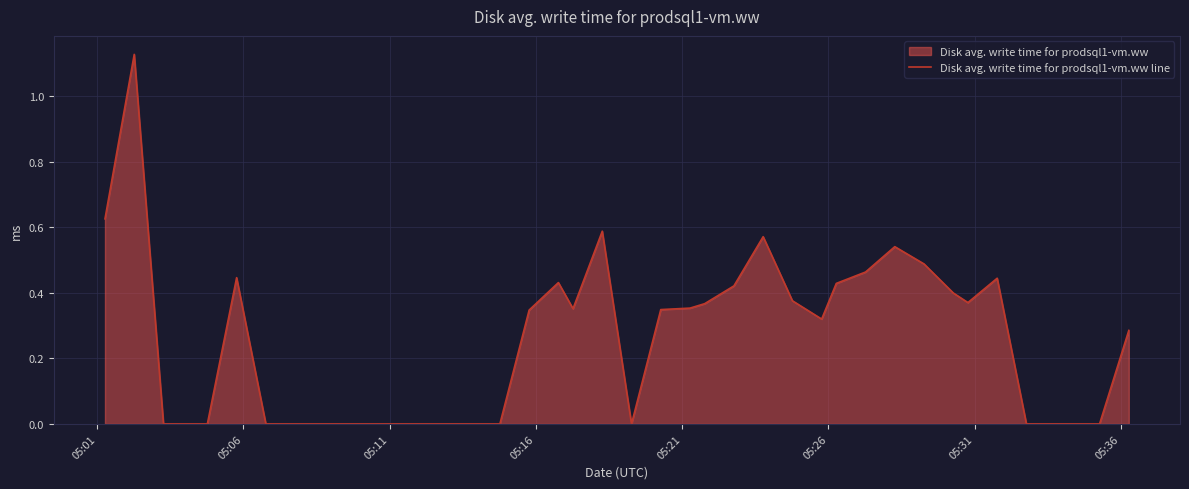

How many series are shown in this chart?

1